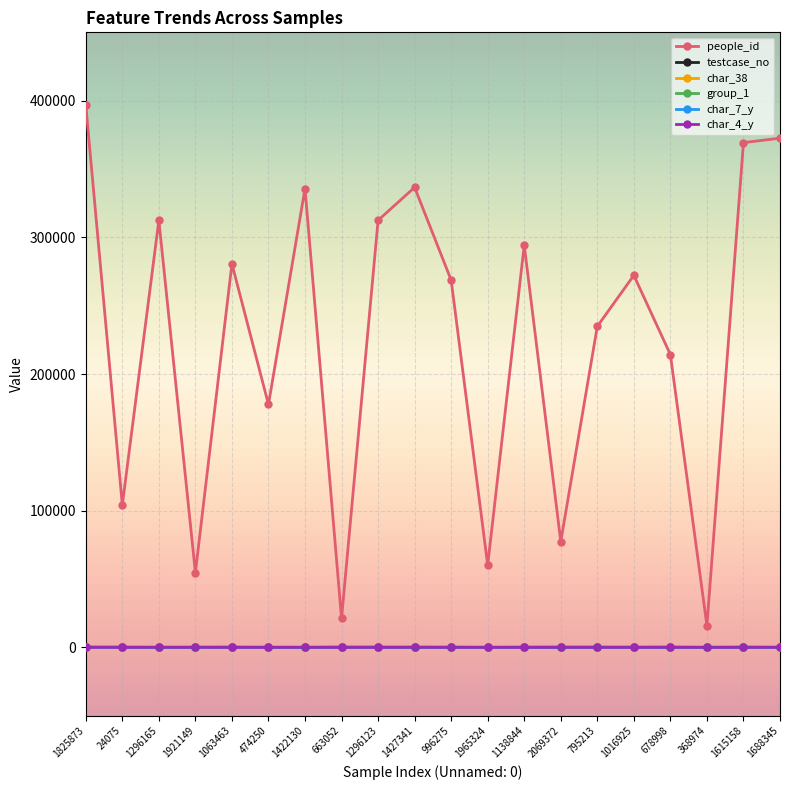

What is the difference between the second highest and second lowest values in the people_id series?

351407